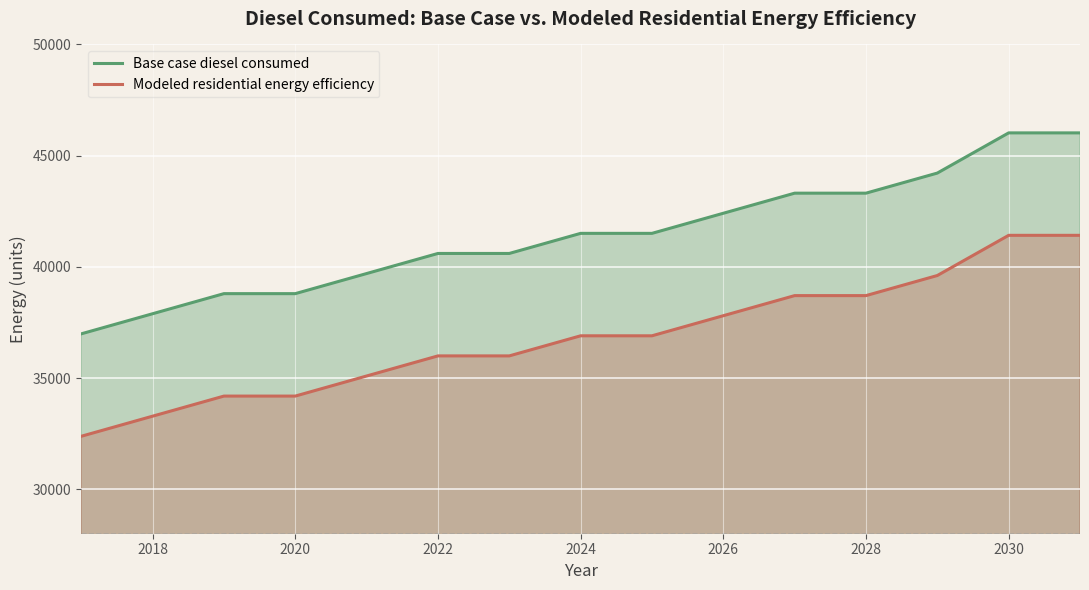

What is the difference between the second highest and second lowest values in the Base case diesel consumed series?

8131.9